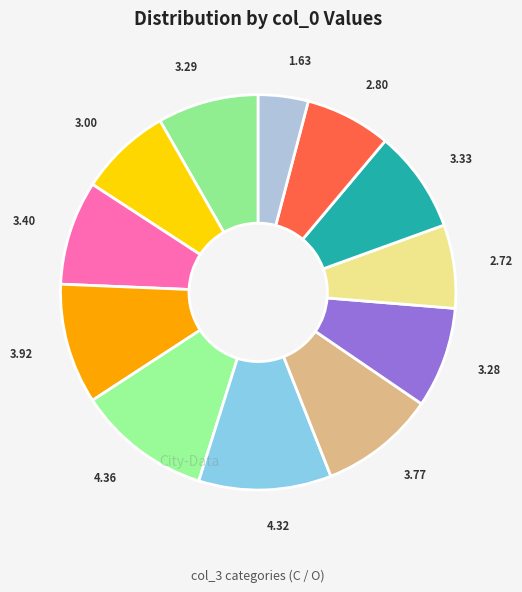

Is there any slice that represents more than half of the pie?

No